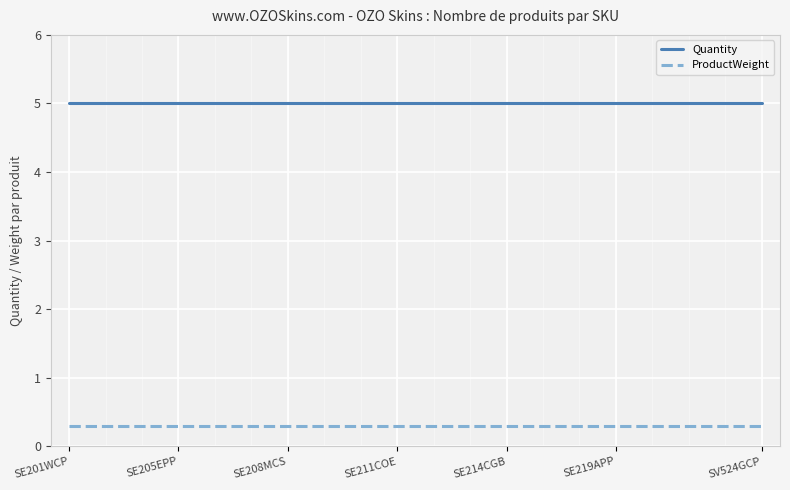

Rank the series by their maximum value, from highest to lowest.

Quantity, ProductWeight